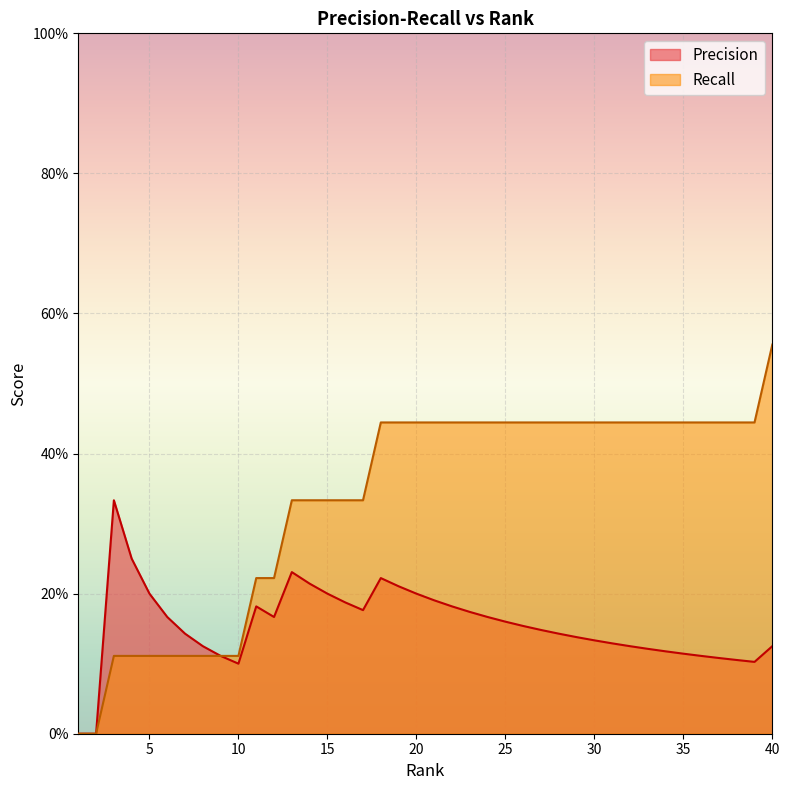

Reading left to right, list all the values displayed in this chart.

Precision: 0.0	0.0	0.3	0.2	0.2	0.2	0.1	0.1	0.1	0.1	0.2	0.2	0.2	0.2	0.2	0.2	0.2	0.2	0.2	0.2	0.2	0.2	0.2	0.2	0.2	0.2	0.1	0.1	0.1	0.1	0.1	0.1	0.1	0.1	0.1	0.1	0.1	0.1	0.1	0.1
Recall: 0.0	0.0	0.1	0.1	0.1	0.1	0.1	0.1	0.1	0.1	0.2	0.2	0.3	0.3	0.3	0.3	0.3	0.4	0.4	0.4	0.4	0.4	0.4	0.4	0.4	0.4	0.4	0.4	0.4	0.4	0.4	0.4	0.4	0.4	0.4	0.4	0.4	0.4	0.4	0.6